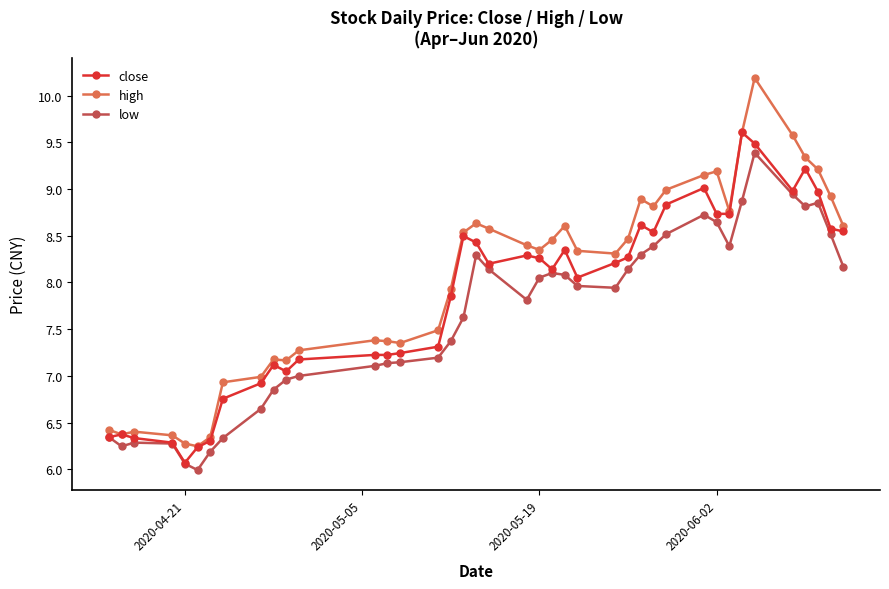

Rank the series by their average value, from lowest to highest.

low, close, high